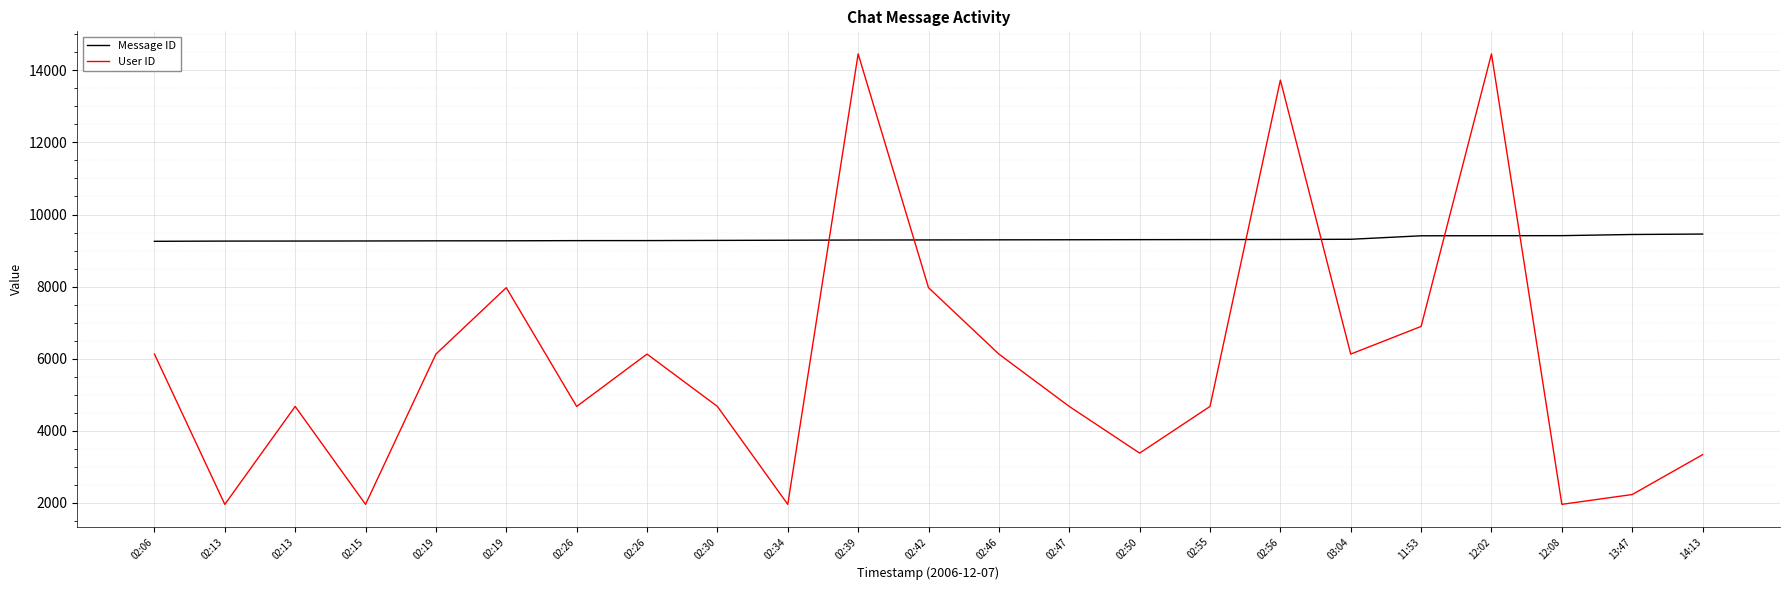

What are all the series names shown in the legend?

Message ID, User ID